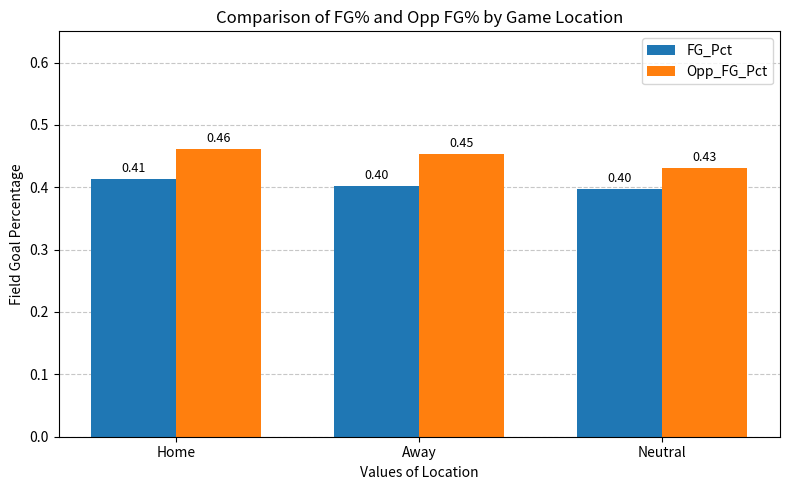

What is the sum of the FG_Pct values at Home and Away?

0.8